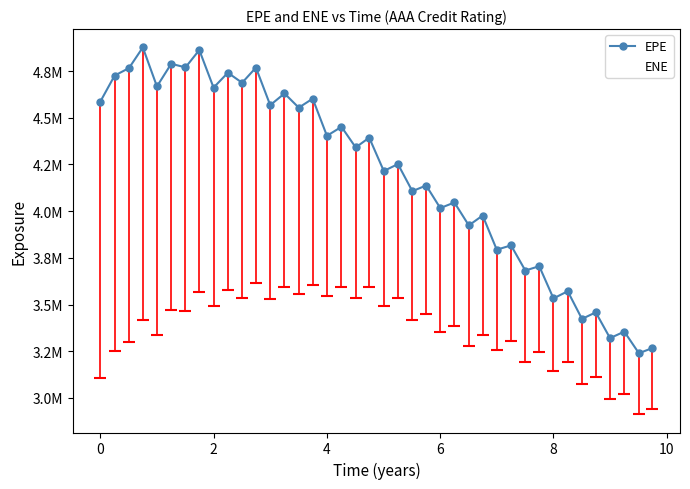

Is this an area chart (filled region under the line)?

No